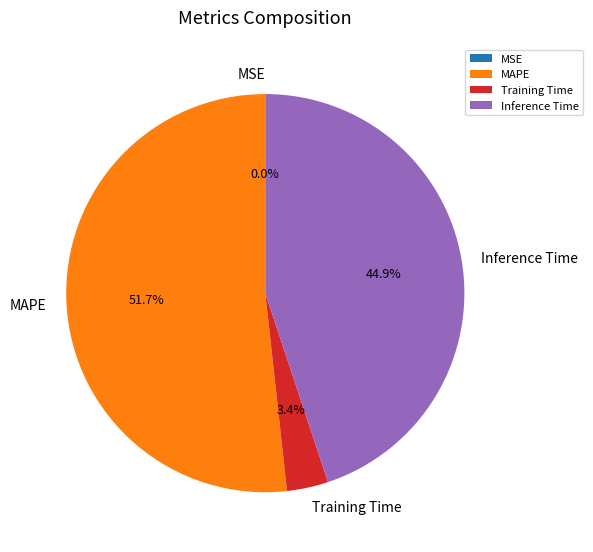

Between MAPE and Training Time, which is larger?

MAPE